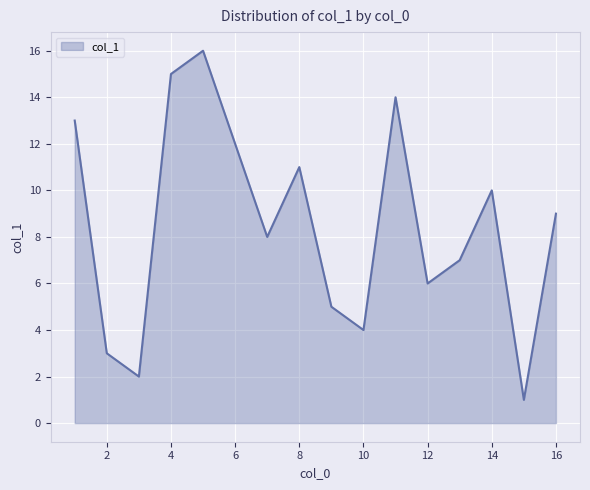

What is the maximum value shown in the chart?

16